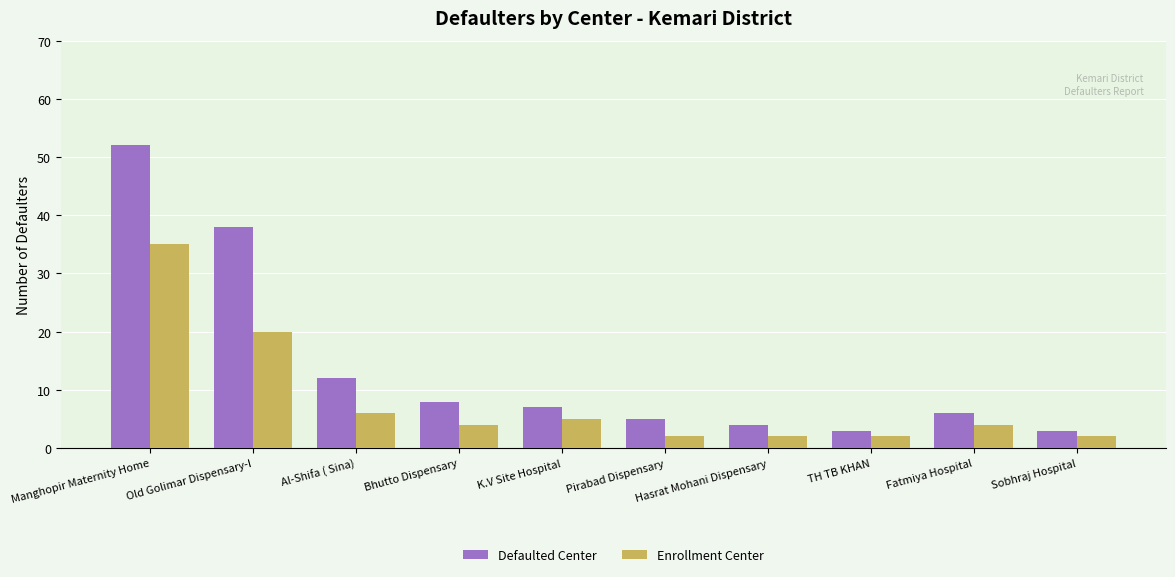

Rank the series by their average value, from highest to lowest.

Defaulted Center, Enrollment Center